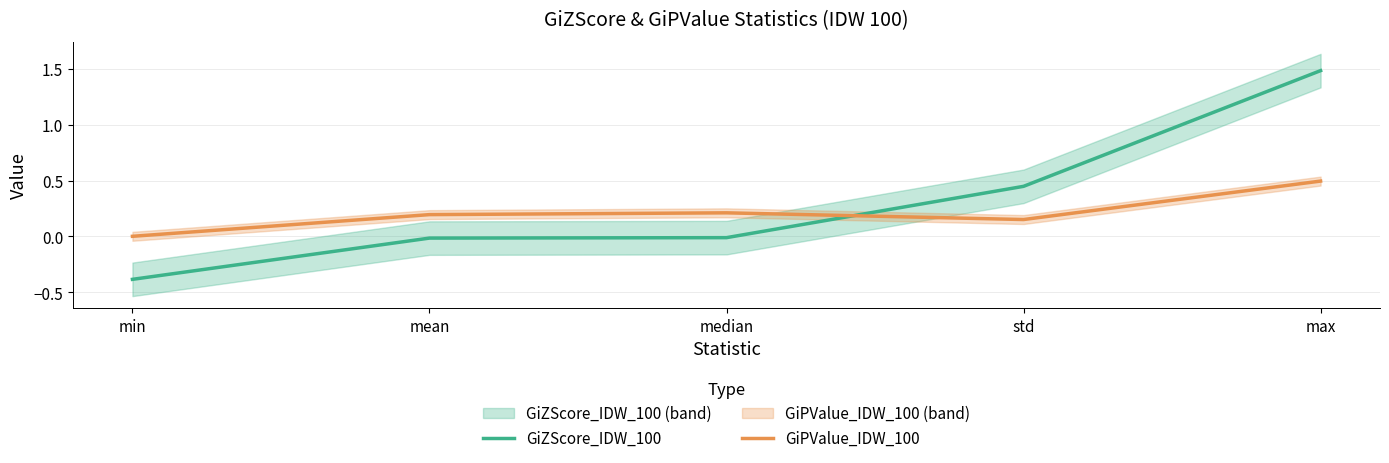

Is the value of GiPValue_IDW_100 at min greater than the value of GiZScore_IDW_100 at min?

Yes